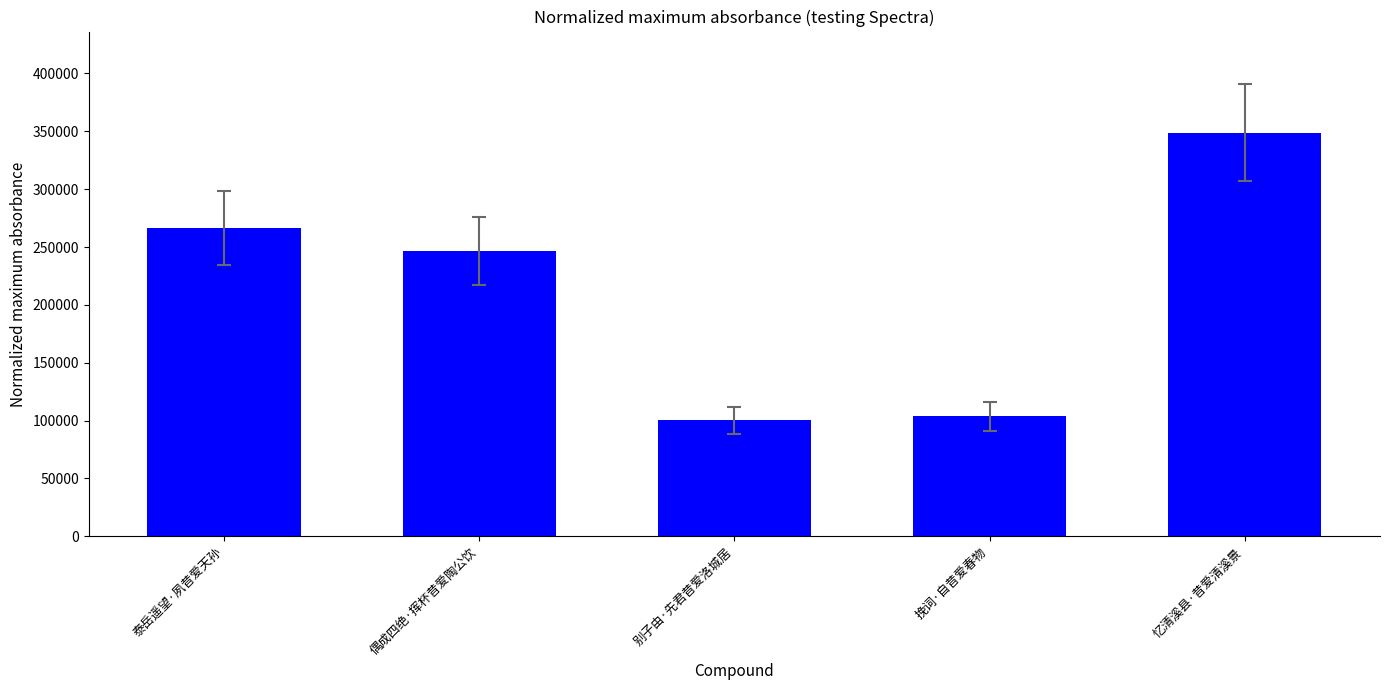

Are the bars horizontal?

No